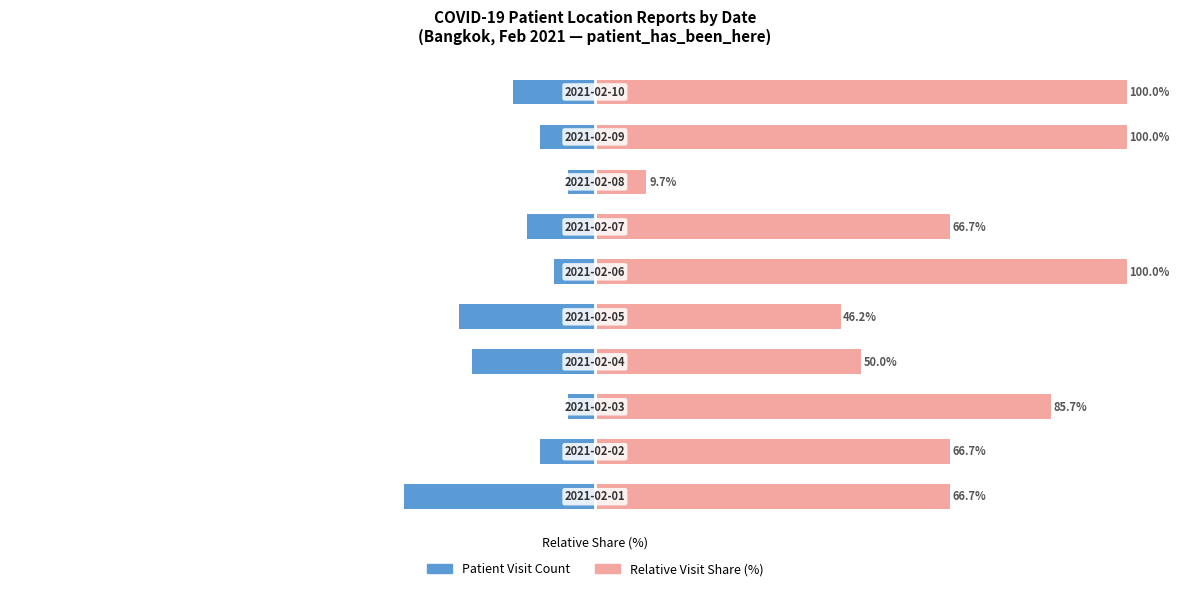

What is the lowest value of the Locations (Left Side) series?

-35.9